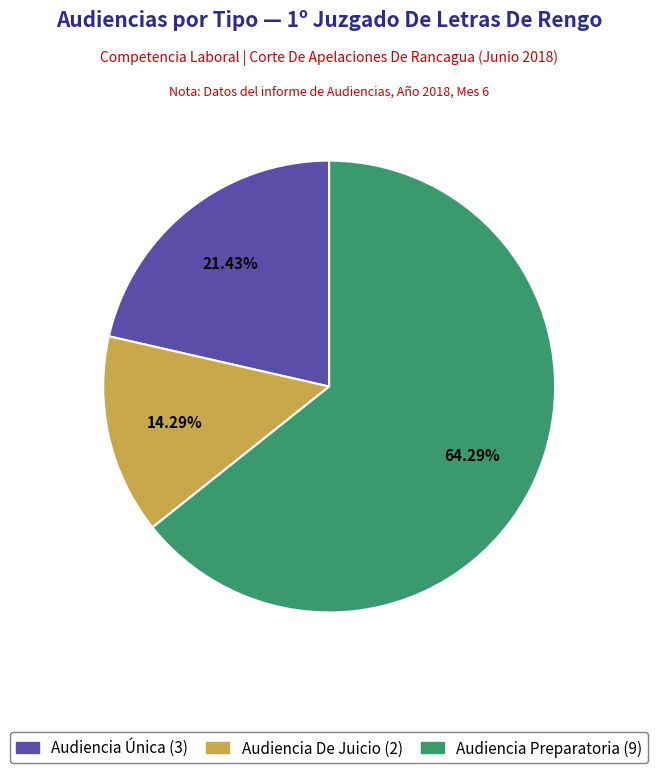

Combined, what portion of the pie is Audiencia De Juicio and Audiencia Única?

35.7%